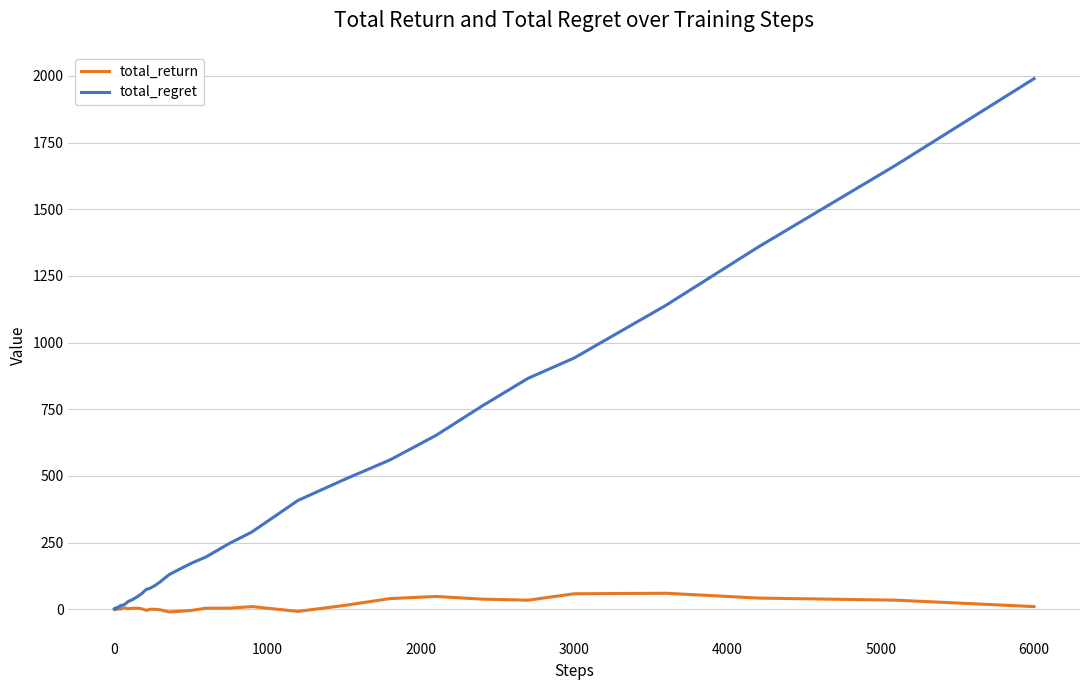

List the series in order of their overall mean, highest first.

total_regret, total_return